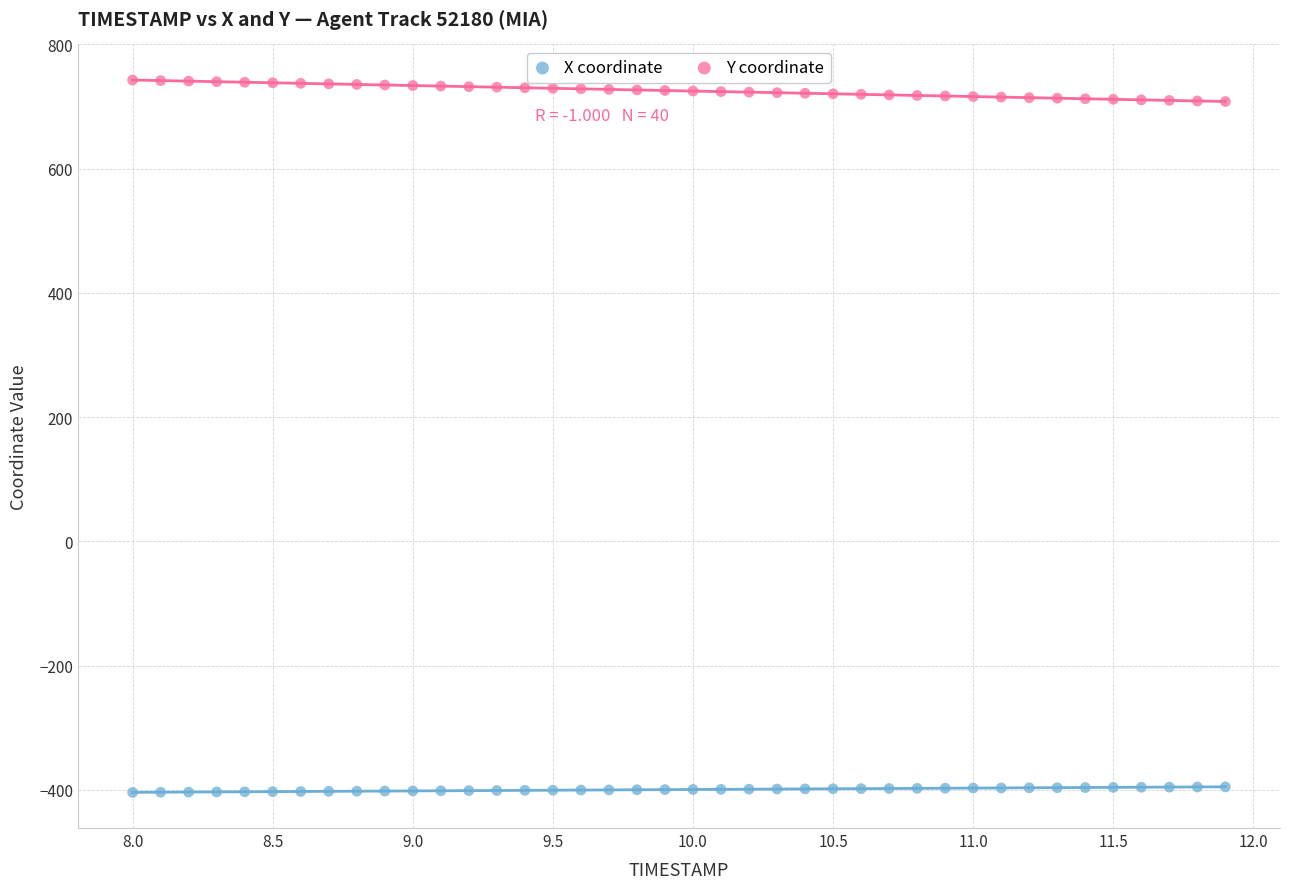

Which series reaches the minimum Y coordinate?

X coordinate